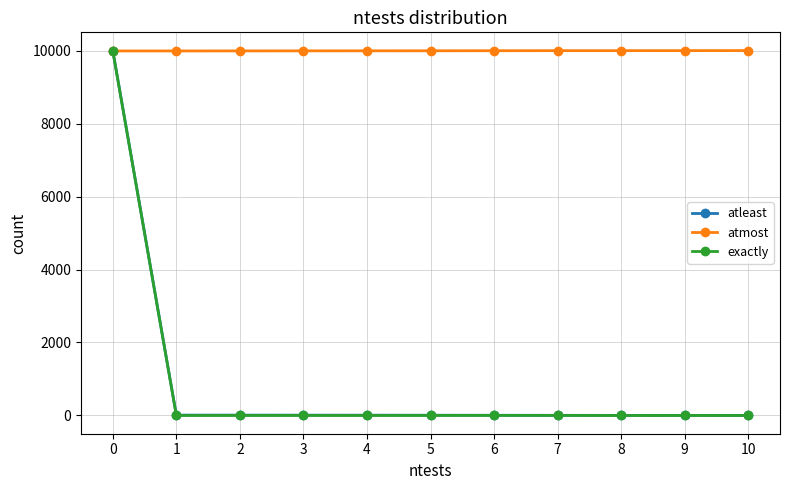

What is the difference between the highest and lowest values at 4?

9992